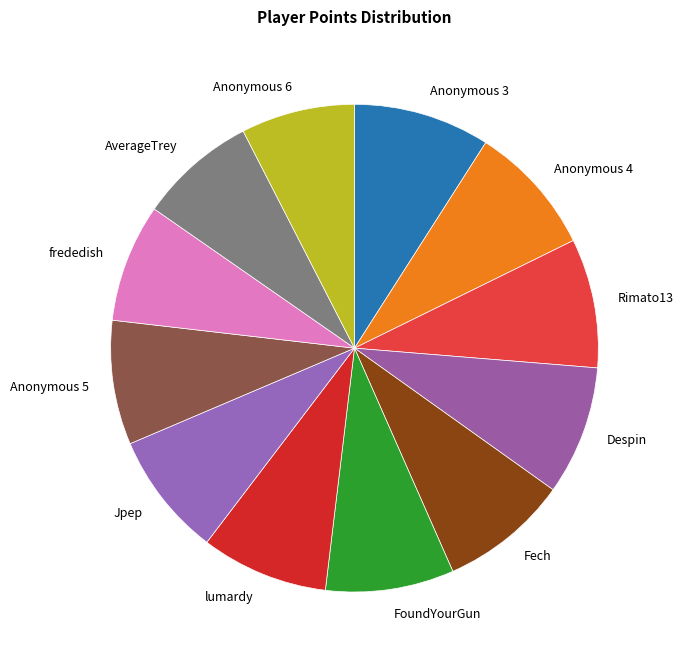

How many segments does this pie chart have?

12